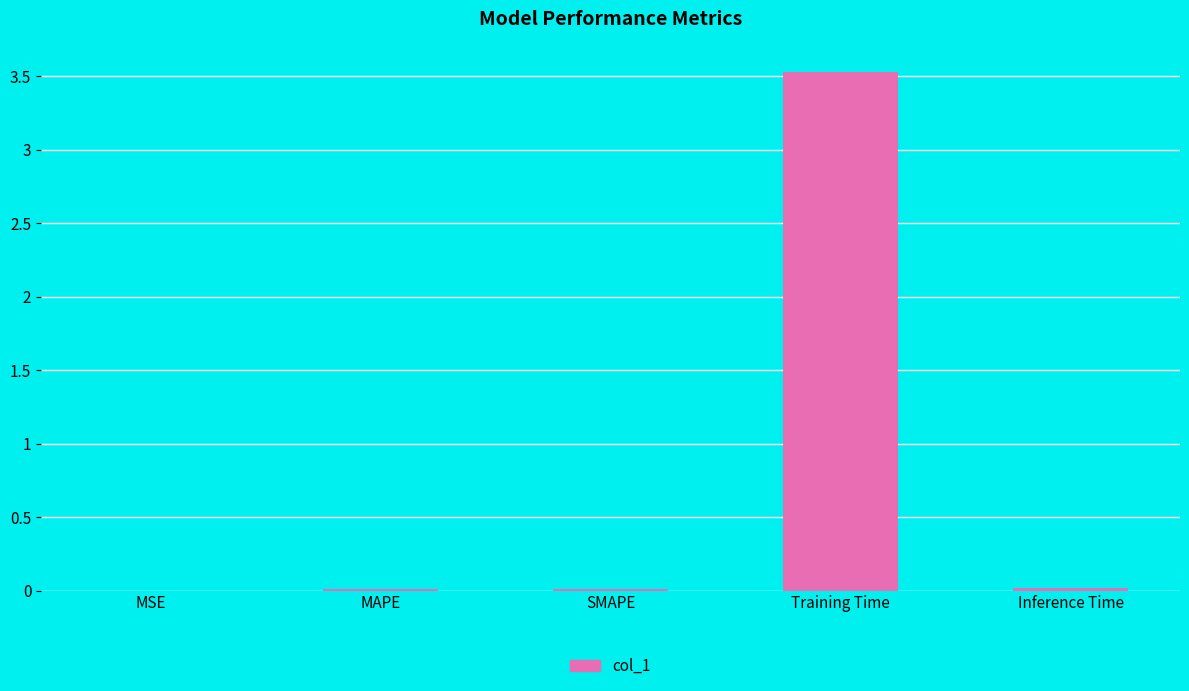

The value at MAPE is 0.0. True or false?

True